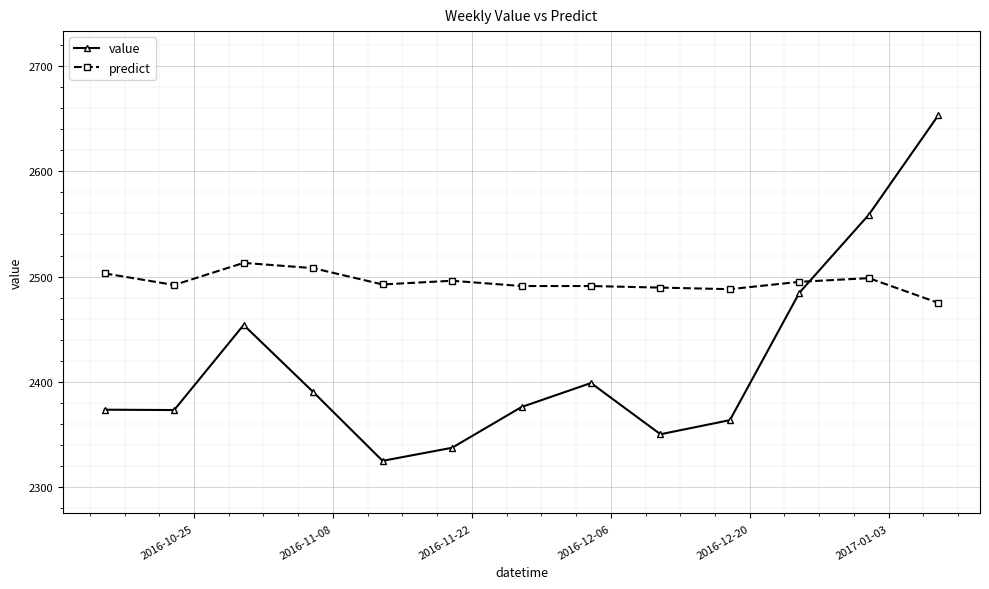

Which series has the largest total across all categories?

predict